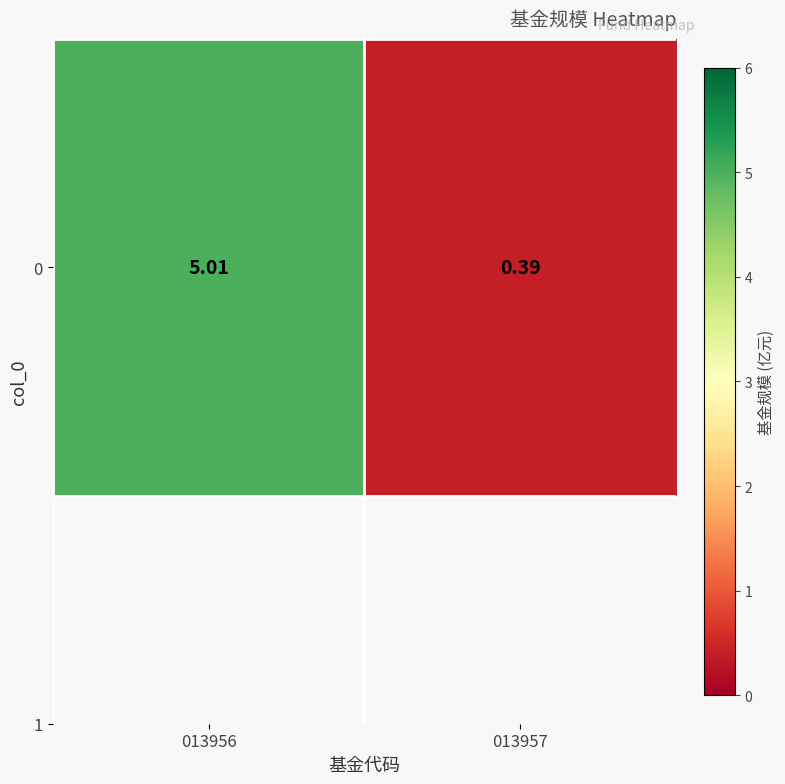

List the labels in order of value, largest first.

013956, 013957